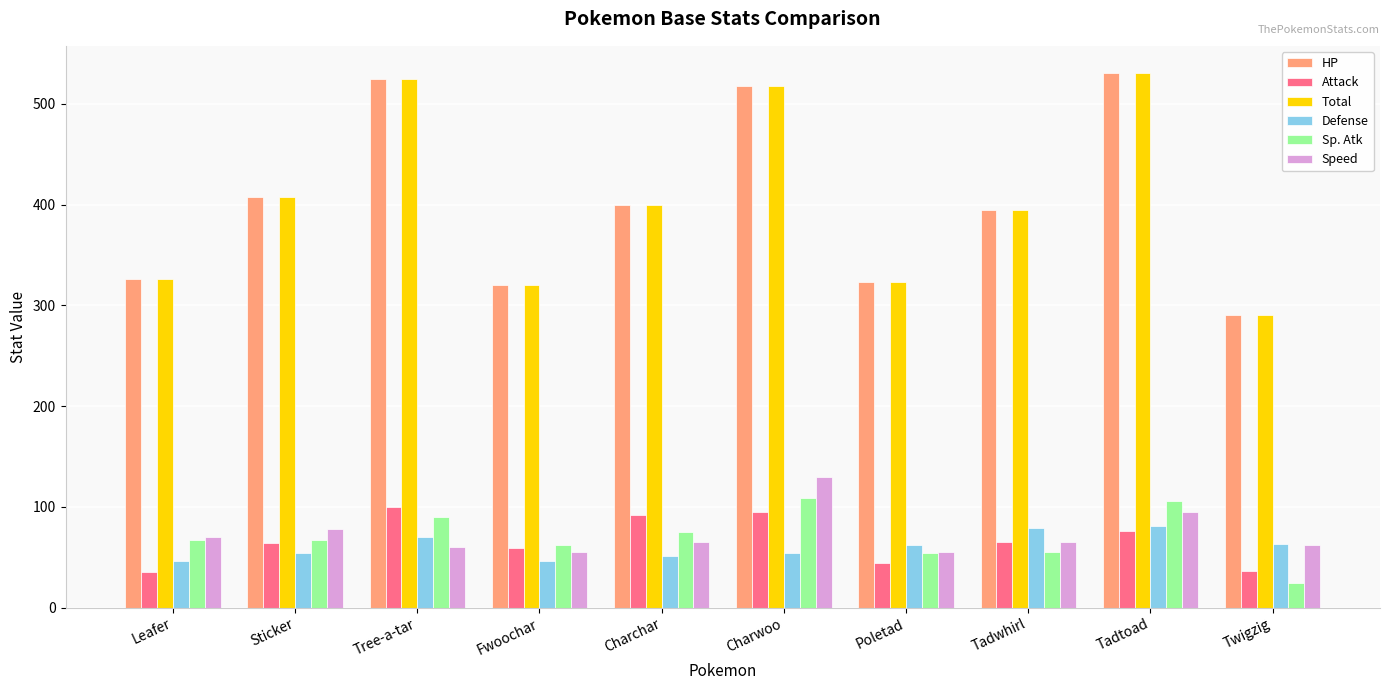

How many bars are there in total?

60